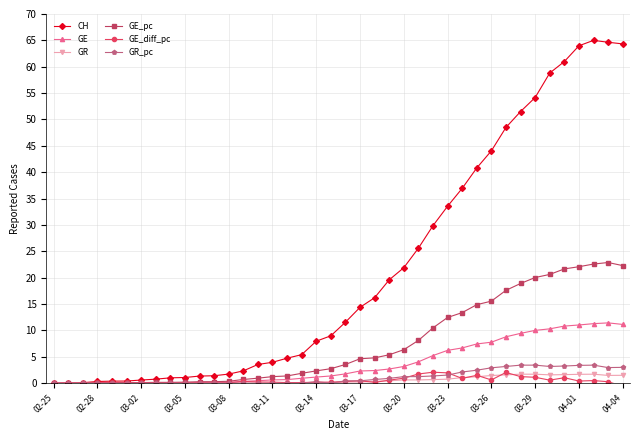

How many lines are shown in the chart?

6